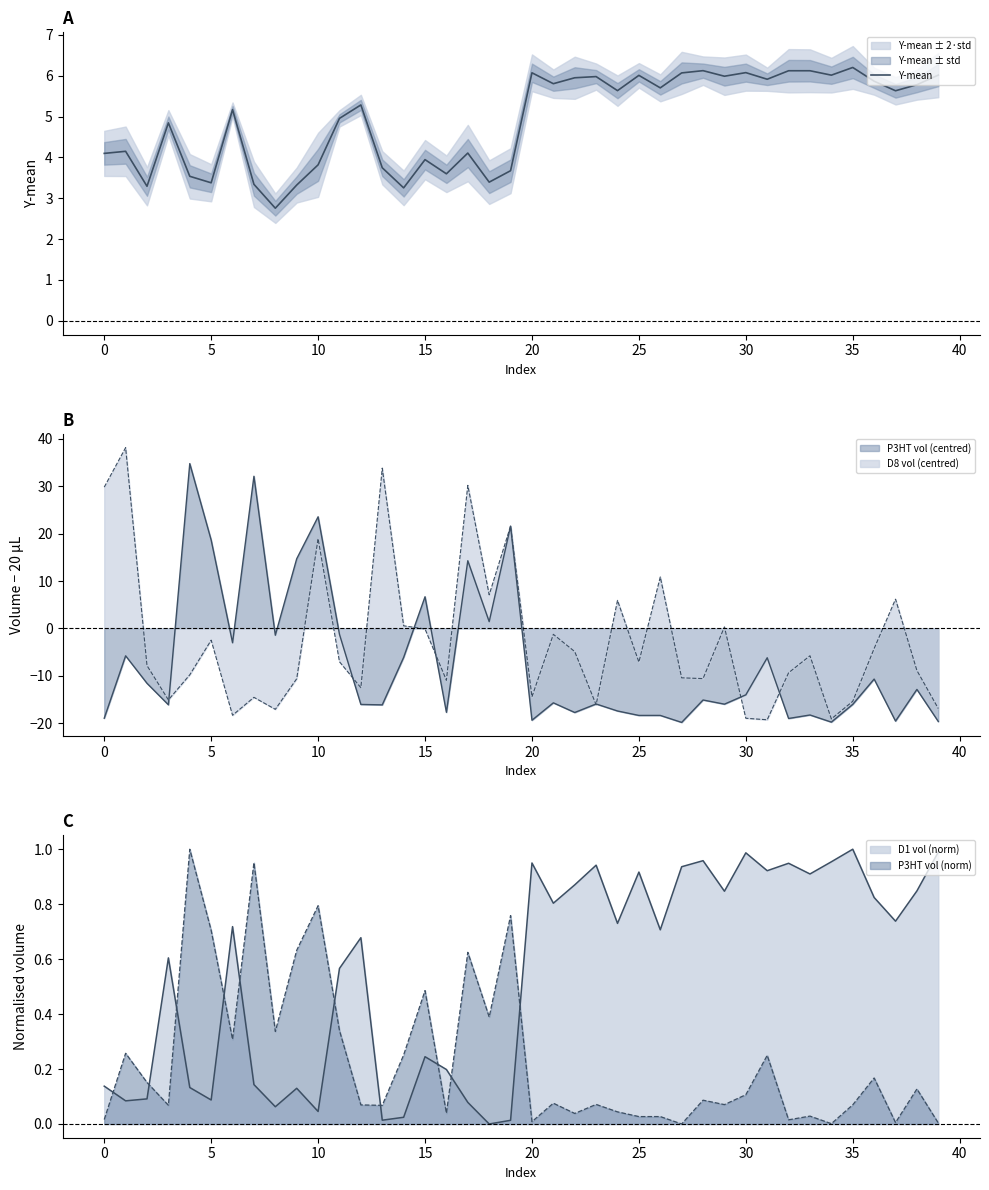

What is the difference between the values at 16 and 28?

2.5